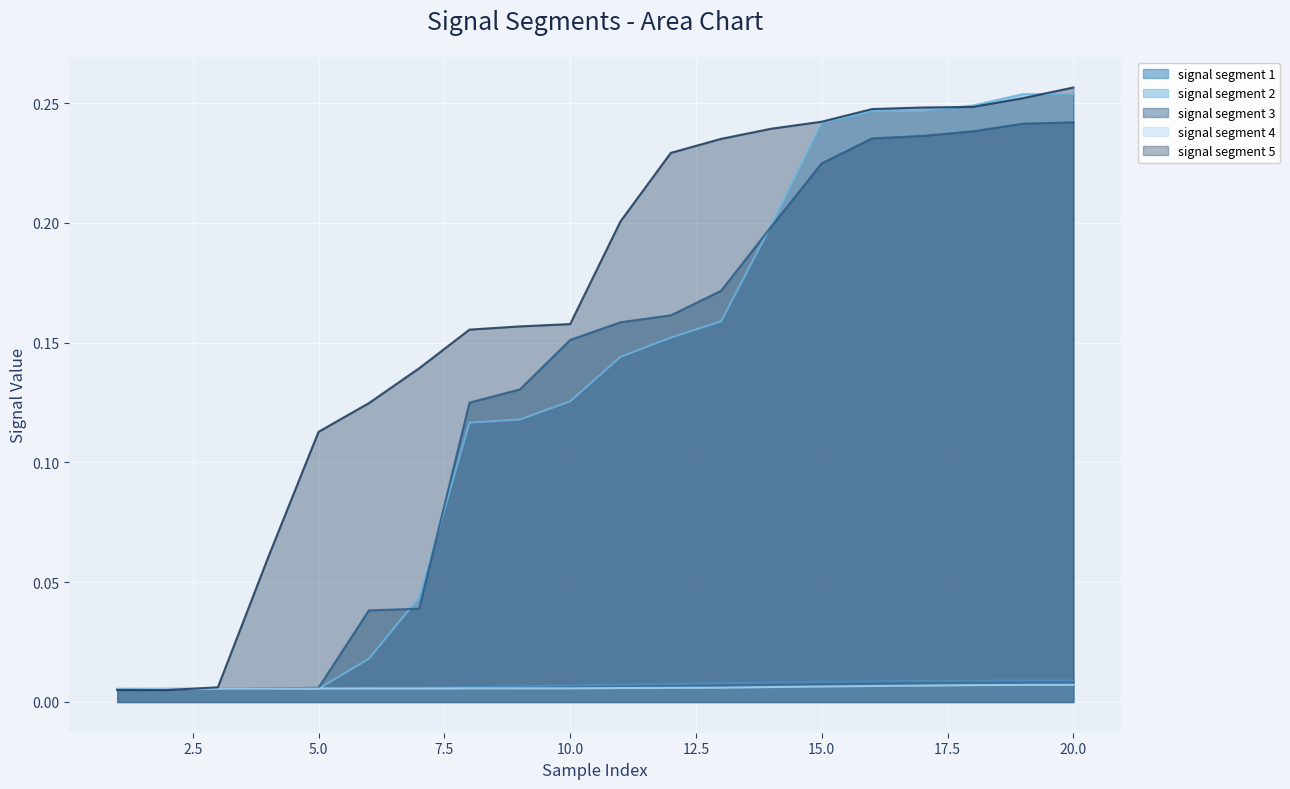

Count the number of data series in this chart.

5